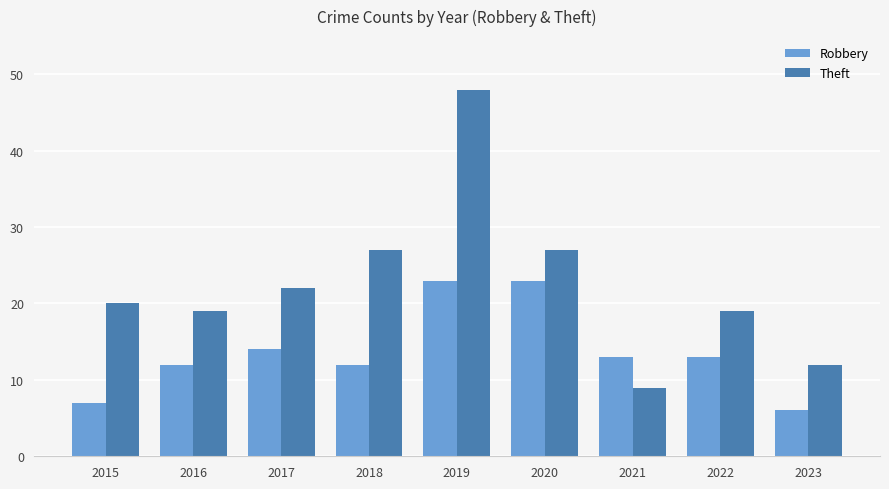

Which series has the largest range (max minus min)?

Theft